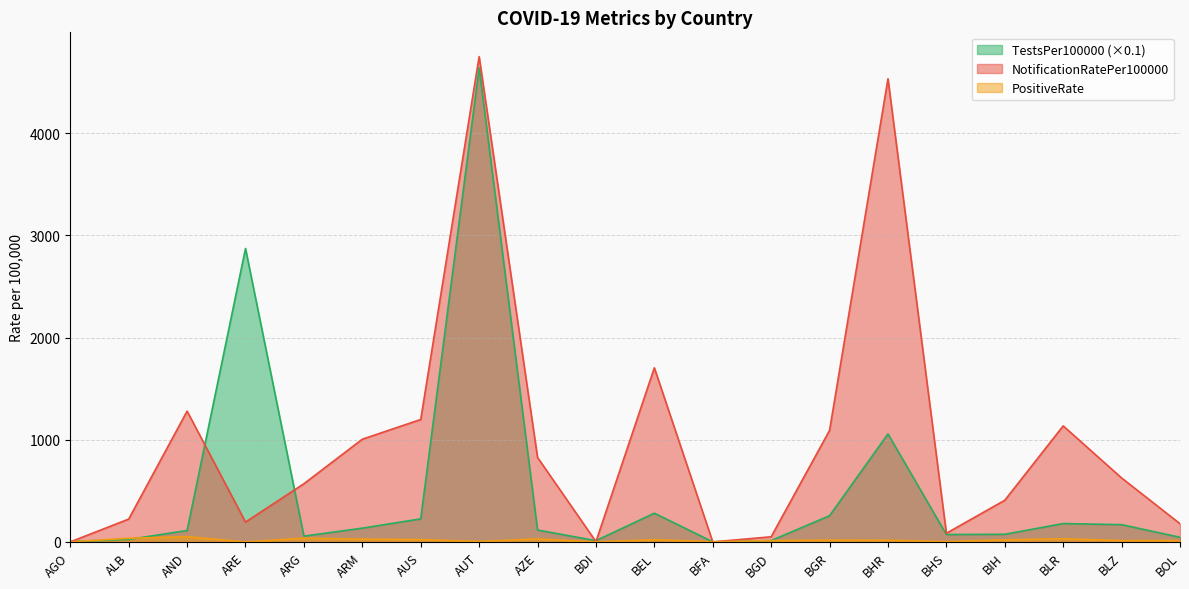

What is the total value across all series at BIH?

504.0